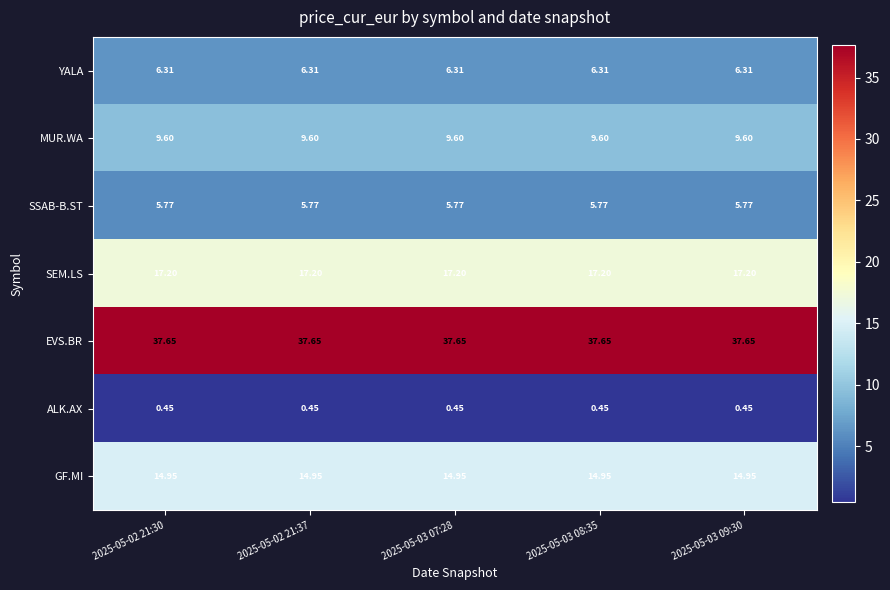

List the series in order of their peak value, highest first.

EVS.BR, SEM.LS, GF.MI, MUR.WA, YALA, SSAB-B.ST, ALK.AX